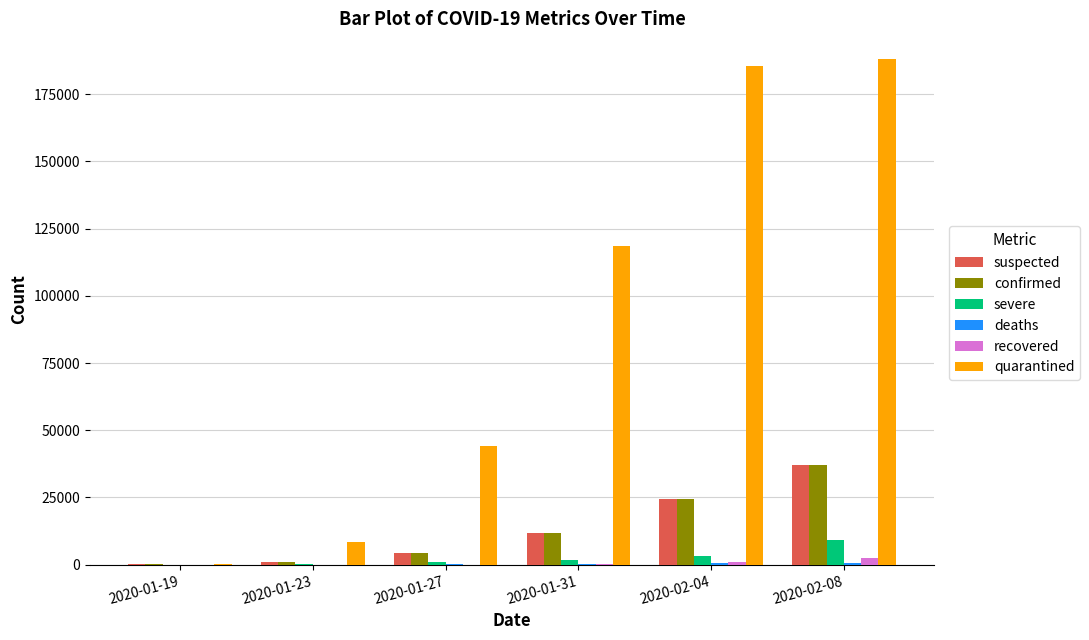

Which series has the largest total across all categories?

quarantined